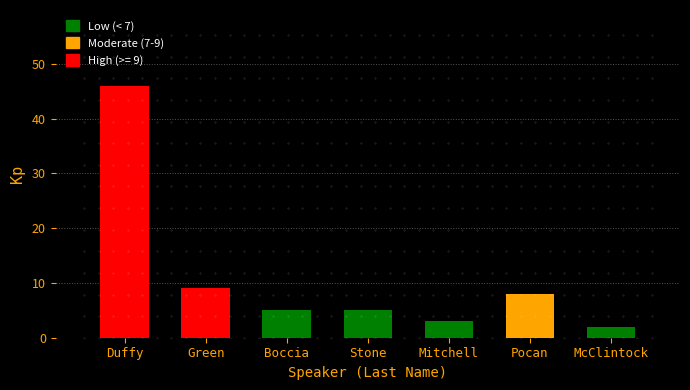

At which label is the value closest to 24?

Green